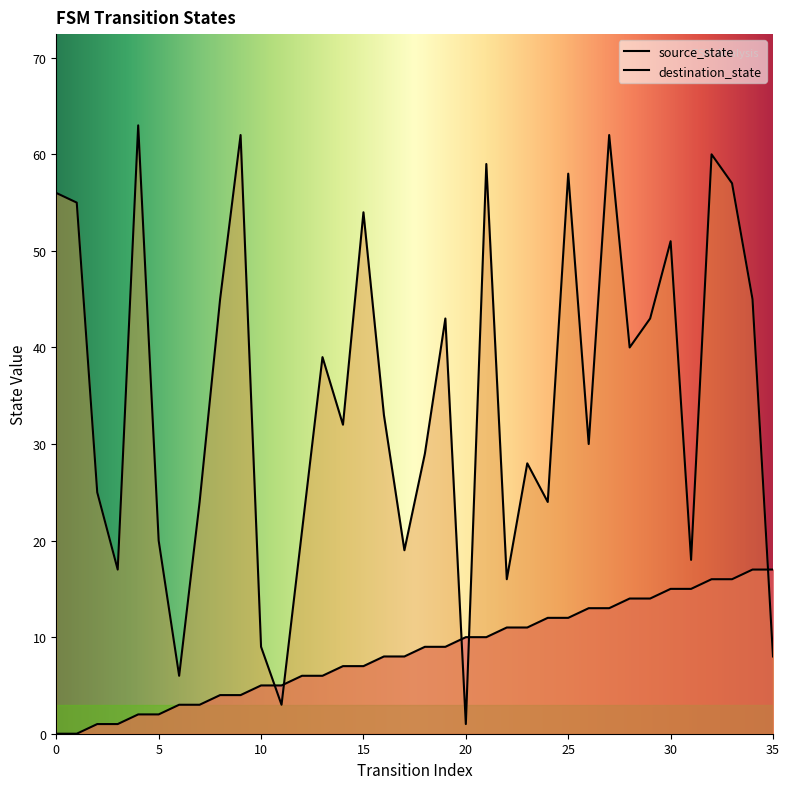

The destination_state series shows 59 at 21. True or false?

True